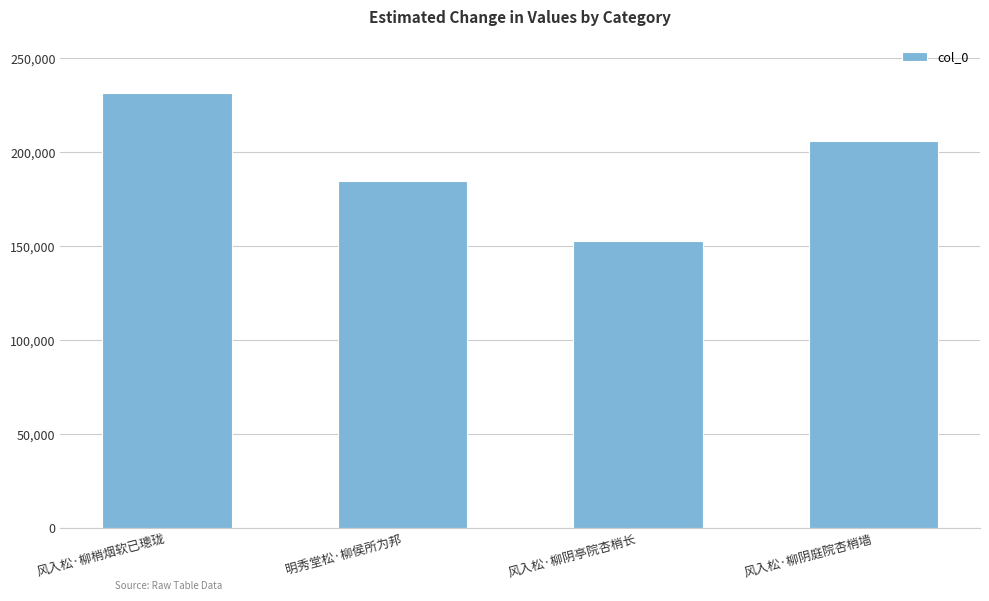

Reading right to left, extract all data points from this chart.

风入松·柳阴庭院杏梢墙=205978	风入松·柳阴亭院杏梢长=153141	明秀堂松·柳侯所为邦=184720	风入松·柳梢烟软已璁珑=231442